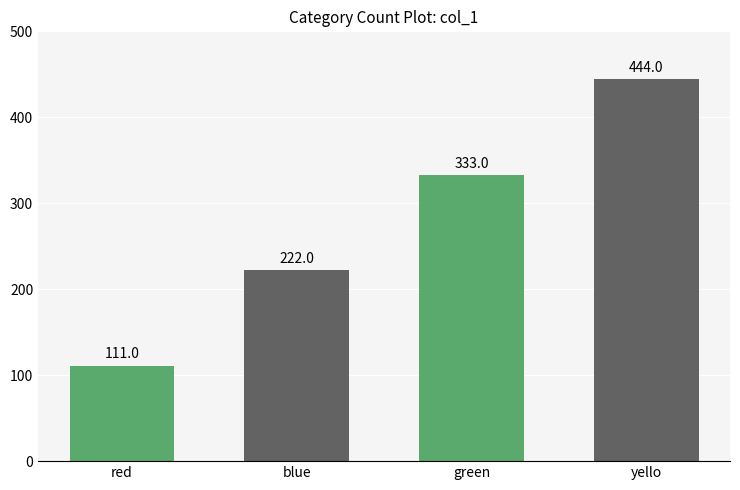

At which label is the value closest to 277?

blue